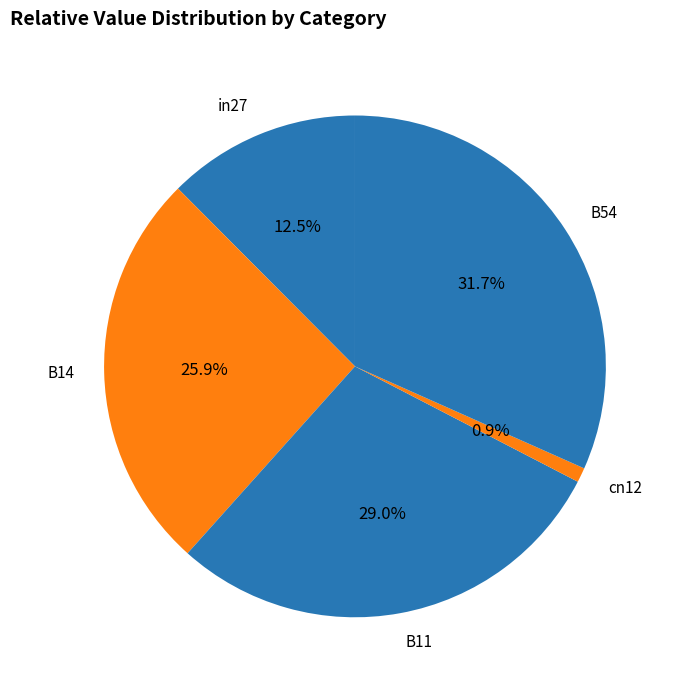

How many slices are in this pie chart?

5